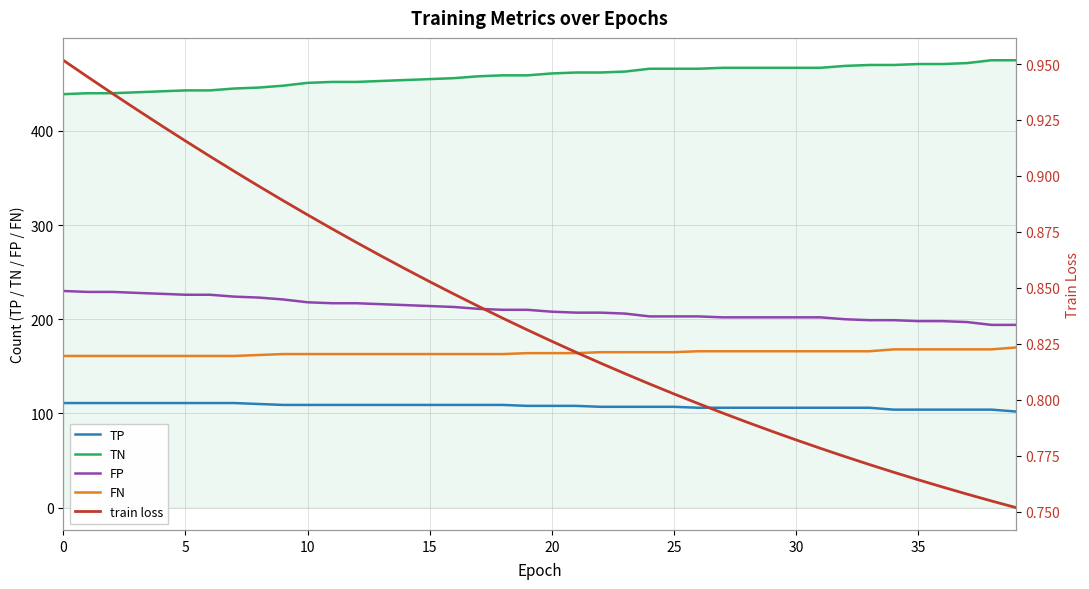

What is the sum of the TP values at 15 and 34?

213.0